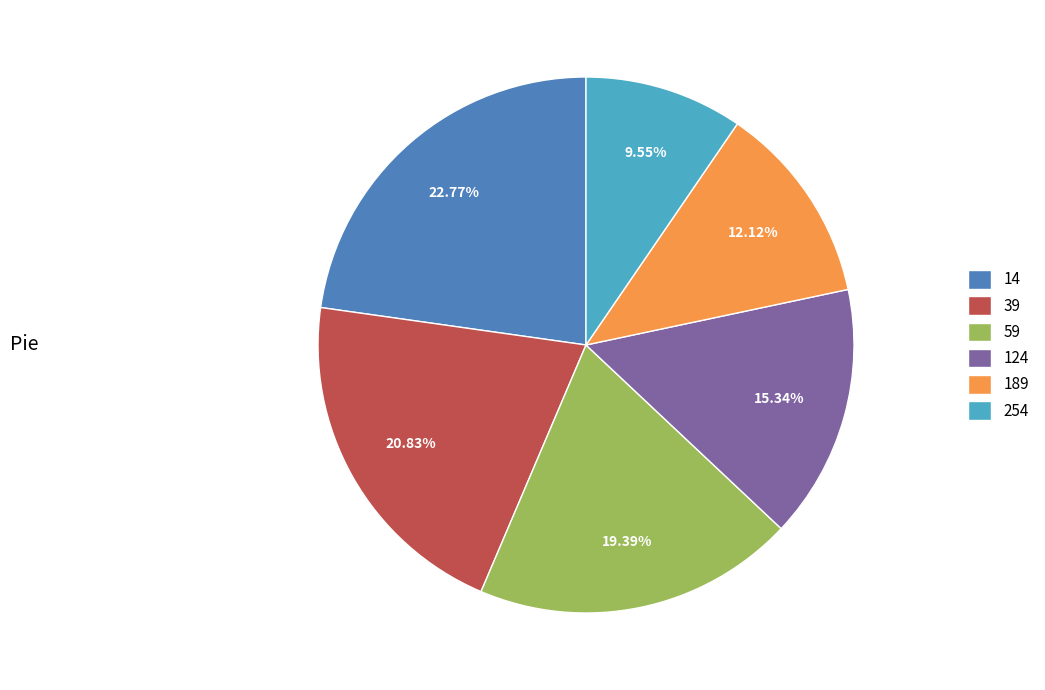

Is there any slice that represents more than half of the pie?

No